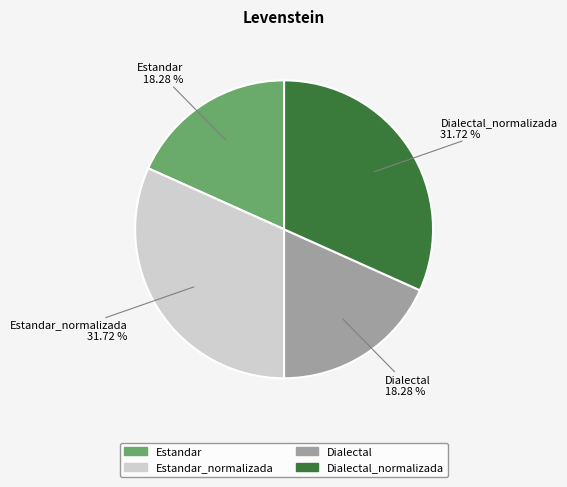

To the nearest percent, what is the difference between the largest and smallest slice percentages?

13%